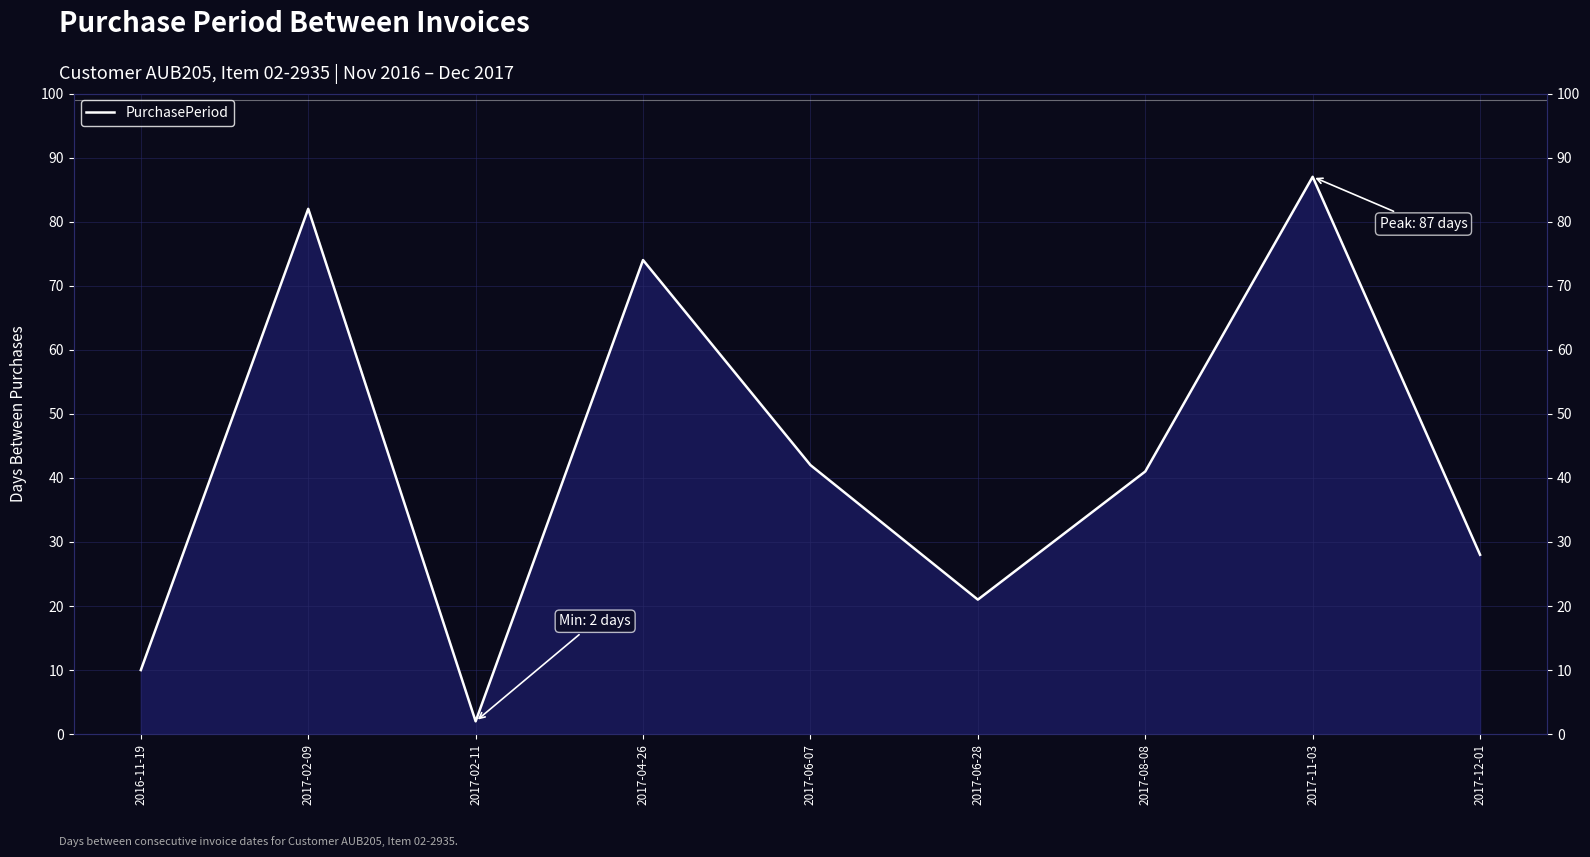

Reading left to right, transcribe all the data shown in this chart.

10	82	2	74	42	21	41	87	28